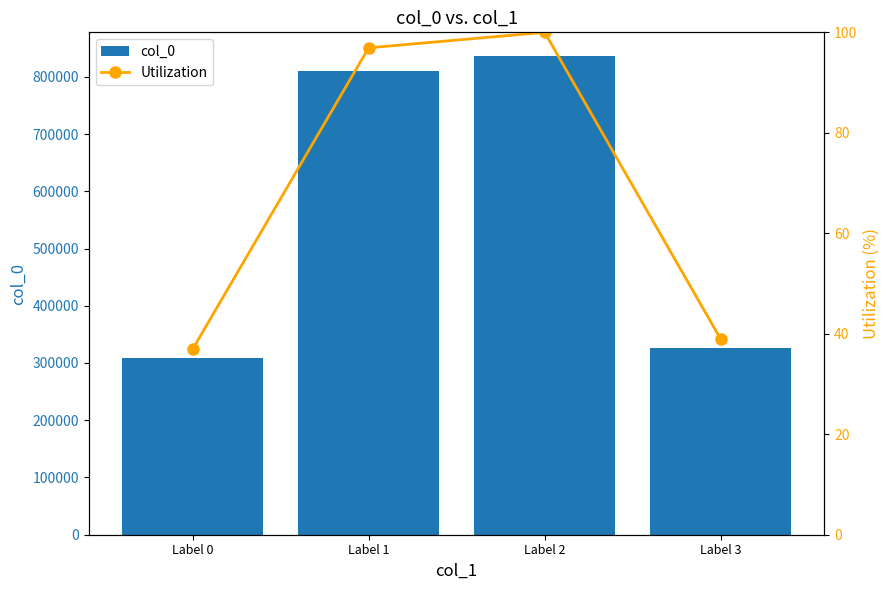

Is it true that col_0 equals 325565.0 at Label 3?

True